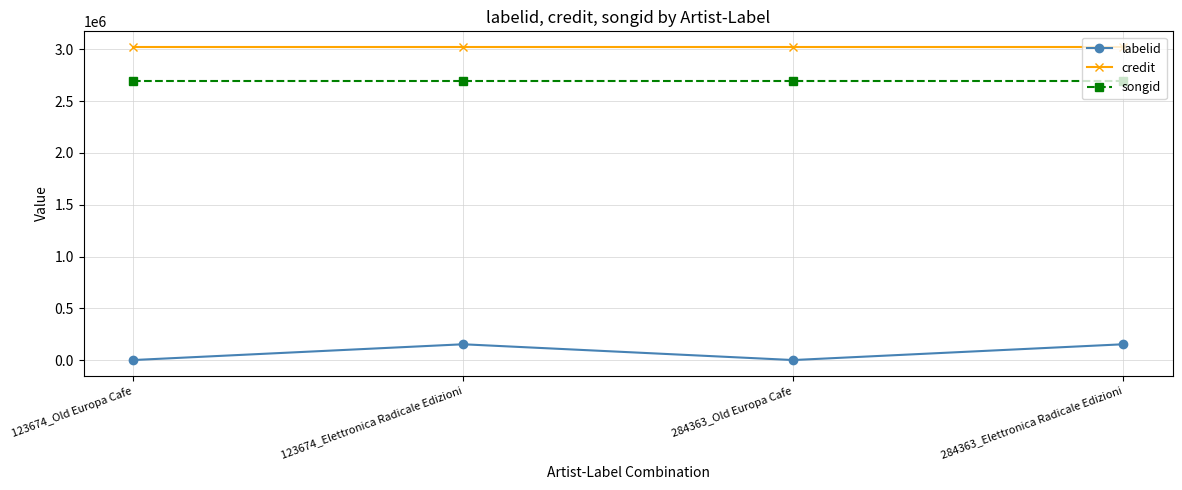

Rank the series by their maximum value, from highest to lowest.

credit, songid, labelid